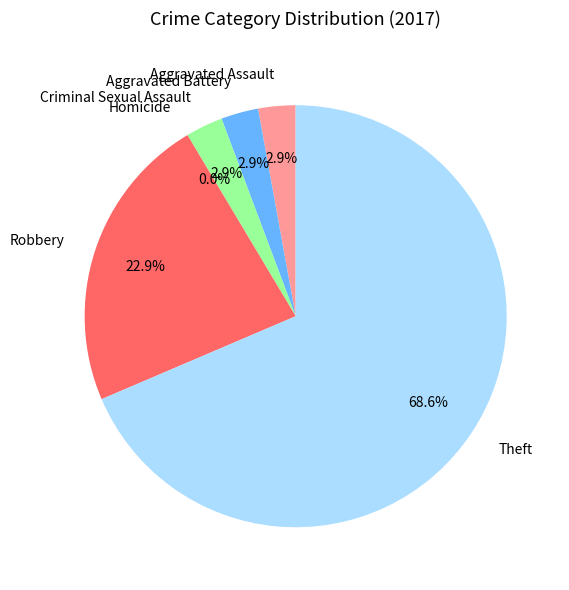

Combined, what portion of the pie is Aggravated Battery and Theft?

71.4%